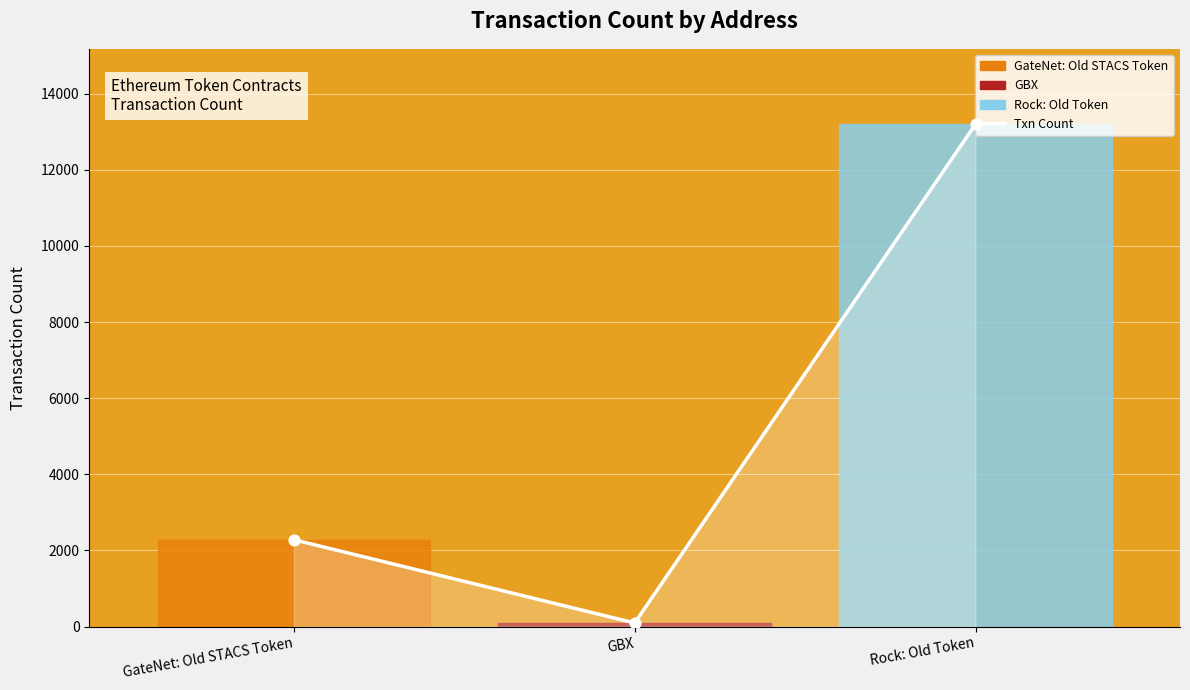

What is the ratio of the value at Rock: Old Token to the value at GBX?

138.9